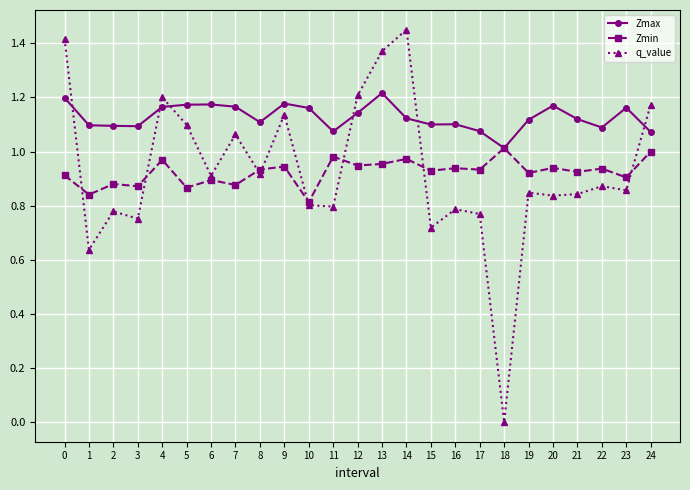

At which category does q_value reach its first local peak?

2